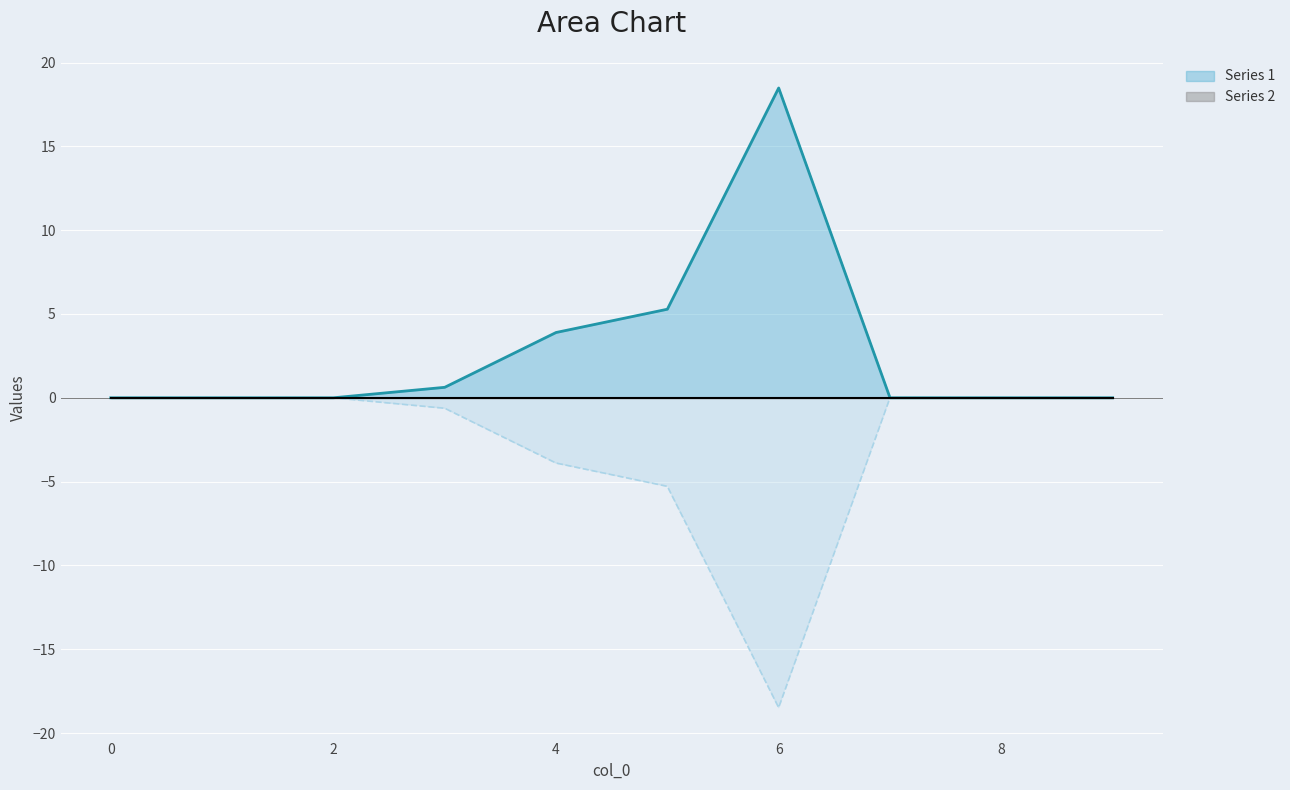

How many lines are shown in the chart?

3